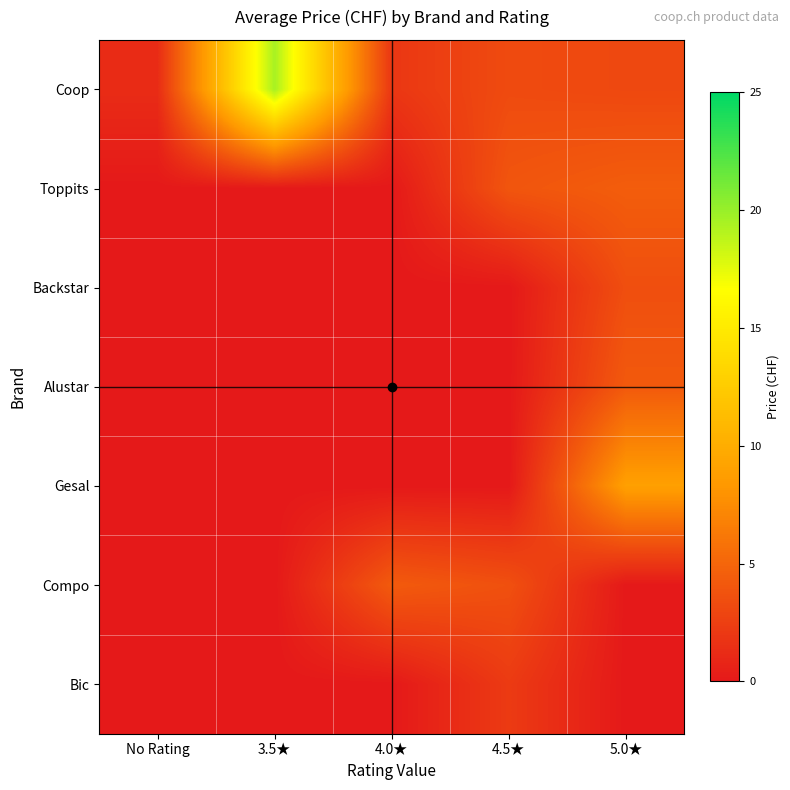

What is the difference between the highest and lowest values at 5.0★?

8.9